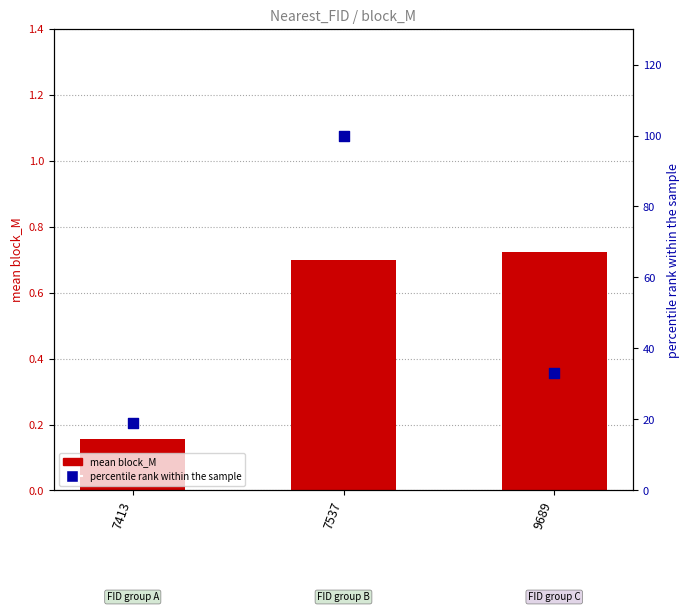

Which series contains the highest Y value?

percentile rank within sample